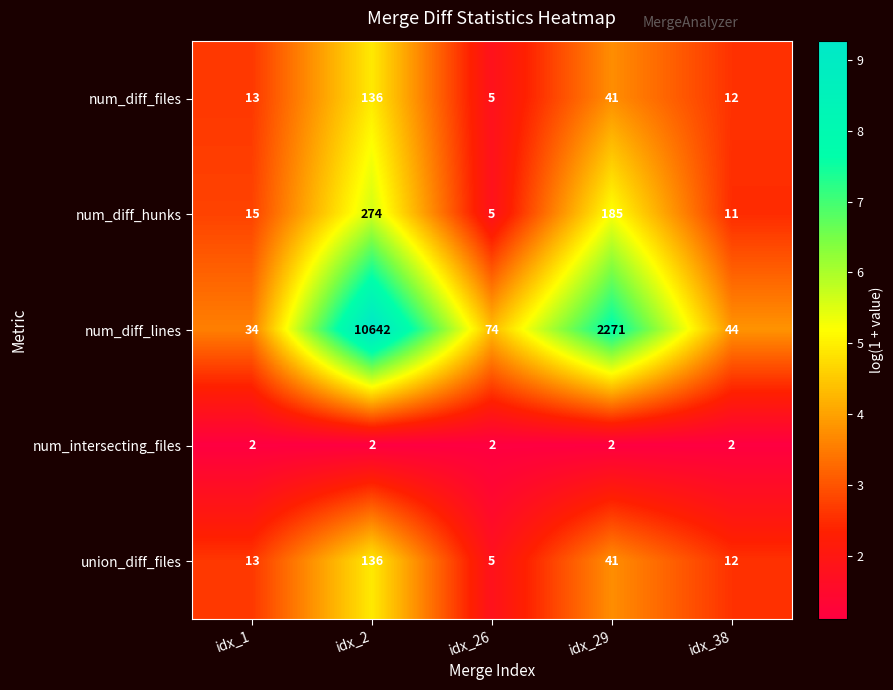

Where is num_diff_lines nearest to the value 5338?

idx_29